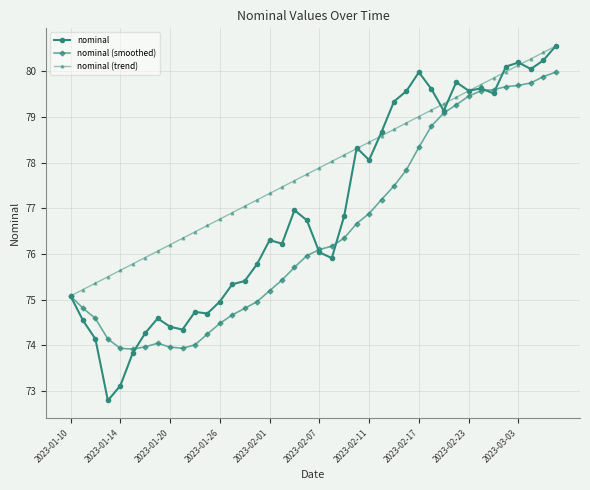

Which series has the widest spread of values?

nominal